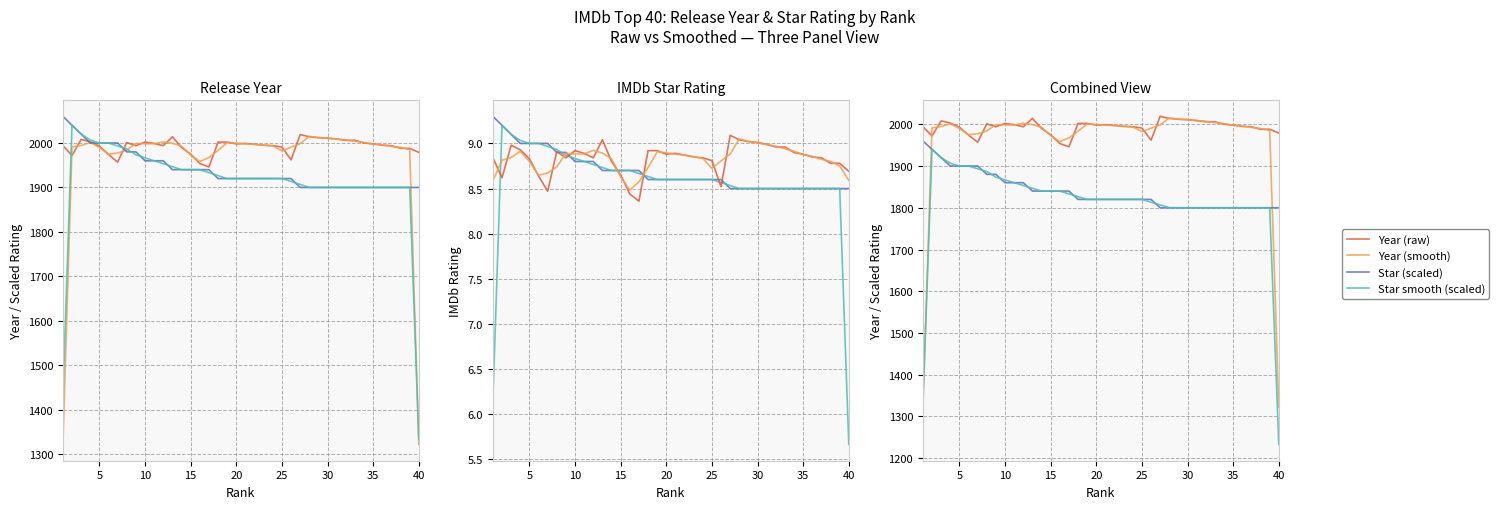

Reading left to right, list all the values displayed in this chart.

year: 1=1994.0	2=1972.0	3=2008.0	4=2003.0	5=1993.0	6=1974.0	7=1957.0	8=2001.0	9=1994.0	10=2002.0	11=1999.0	12=1994.0	13=2014.0	14=1990.0	15=1975.0	16=1954.0	17=1946.0	18=2002.0	19=2002.0	20=1998.0	21=1999.0	22=1997.0	23=1995.0	24=1994.0	25=1991.0	26=1962.0	27=2019.0	28=2014.0	29=2012.0	30=2011.0	31=2009.0	32=2006.0	33=2006.0	34=2000.0	35=1998.0	36=1995.0	37=1994.0	38=1988.0	39=1988.0	40=1979.0
star: 1=2060.0	2=2040.0	3=2020.0	4=2000.0	5=2000.0	6=2000.0	7=2000.0	8=1980.0	9=1980.0	10=1960.0	11=1960.0	12=1960.0	13=1940.0	14=1940.0	15=1940.0	16=1940.0	17=1940.0	18=1920.0	19=1920.0	20=1920.0	21=1920.0	22=1920.0	23=1920.0	24=1920.0	25=1920.0	26=1920.0	27=1900.0	28=1900.0	29=1900.0	30=1900.0	31=1900.0	32=1900.0	33=1900.0	34=1900.0	35=1900.0	36=1900.0	37=1900.0	38=1900.0	39=1900.0	40=1900.0